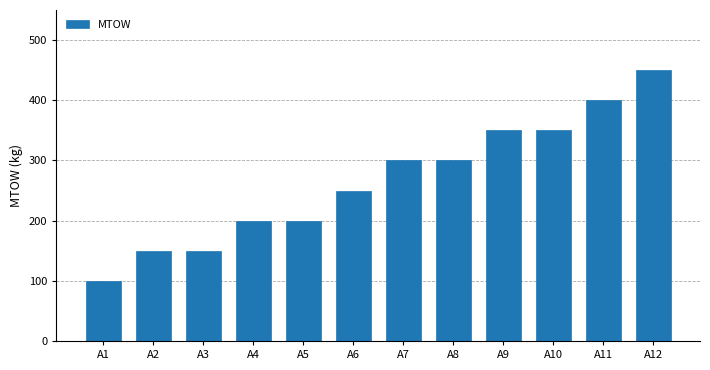

What is the ratio of the value at A9 to the value at A12?

0.8